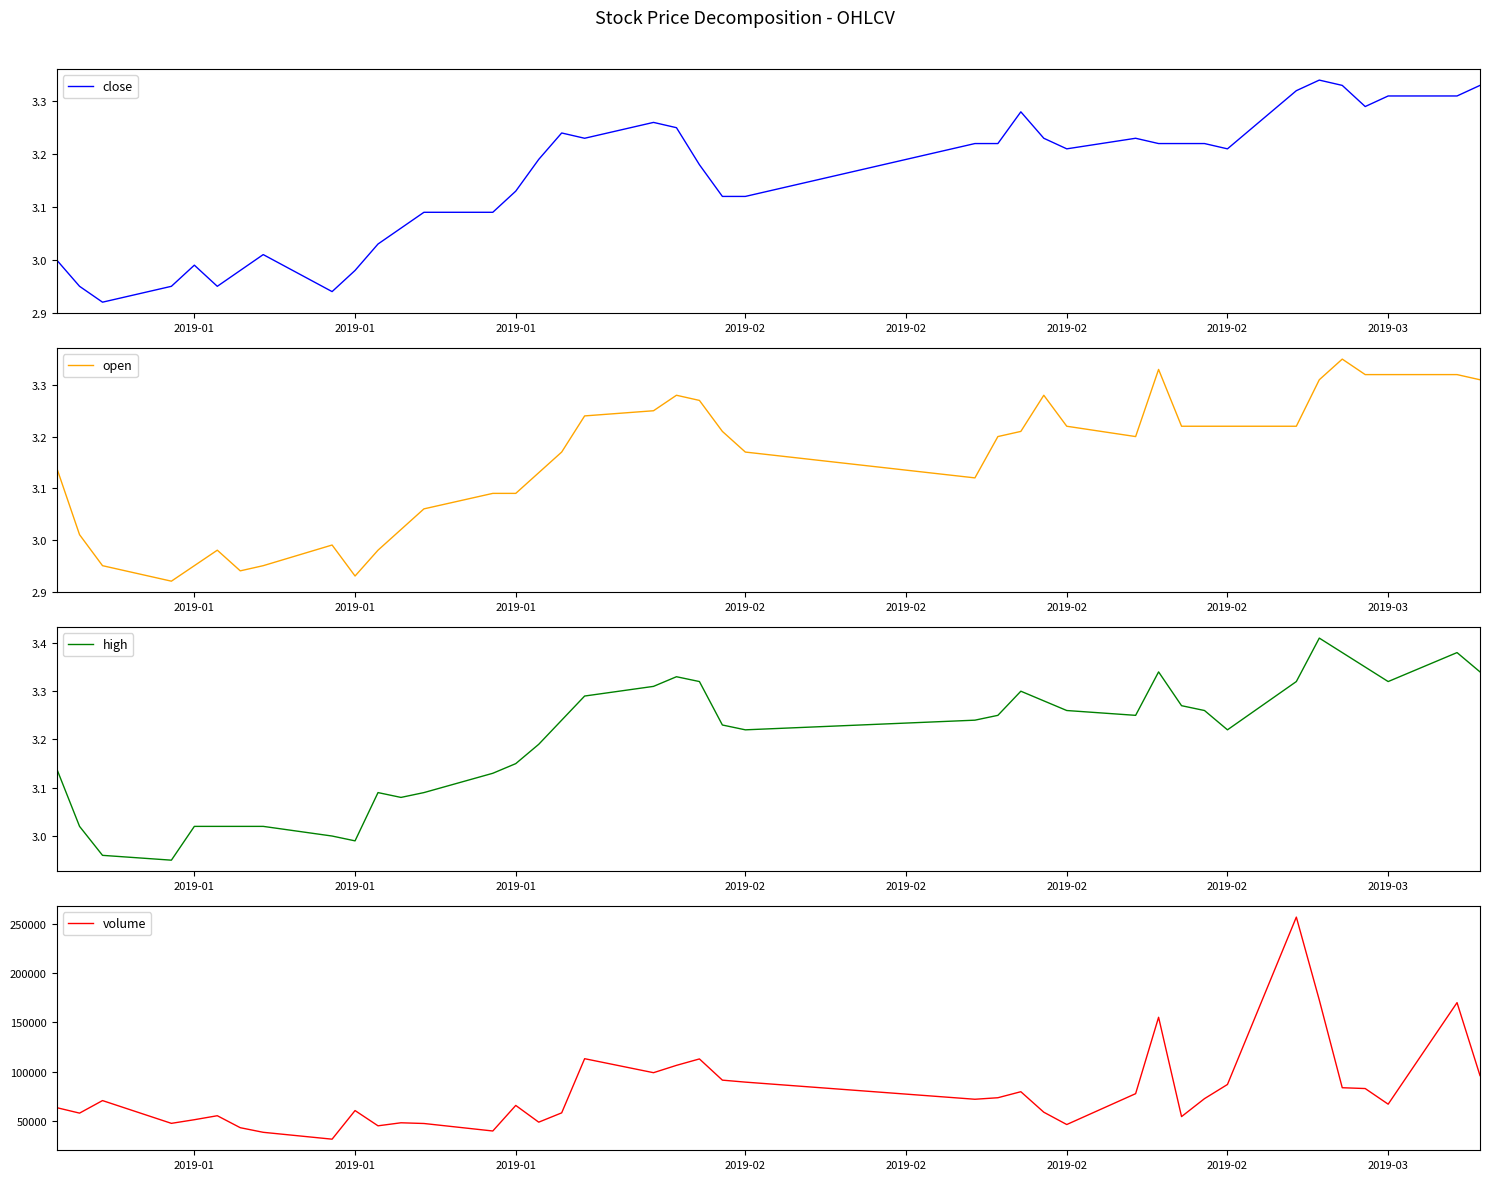

Which series has the largest range (max minus min)?

volume